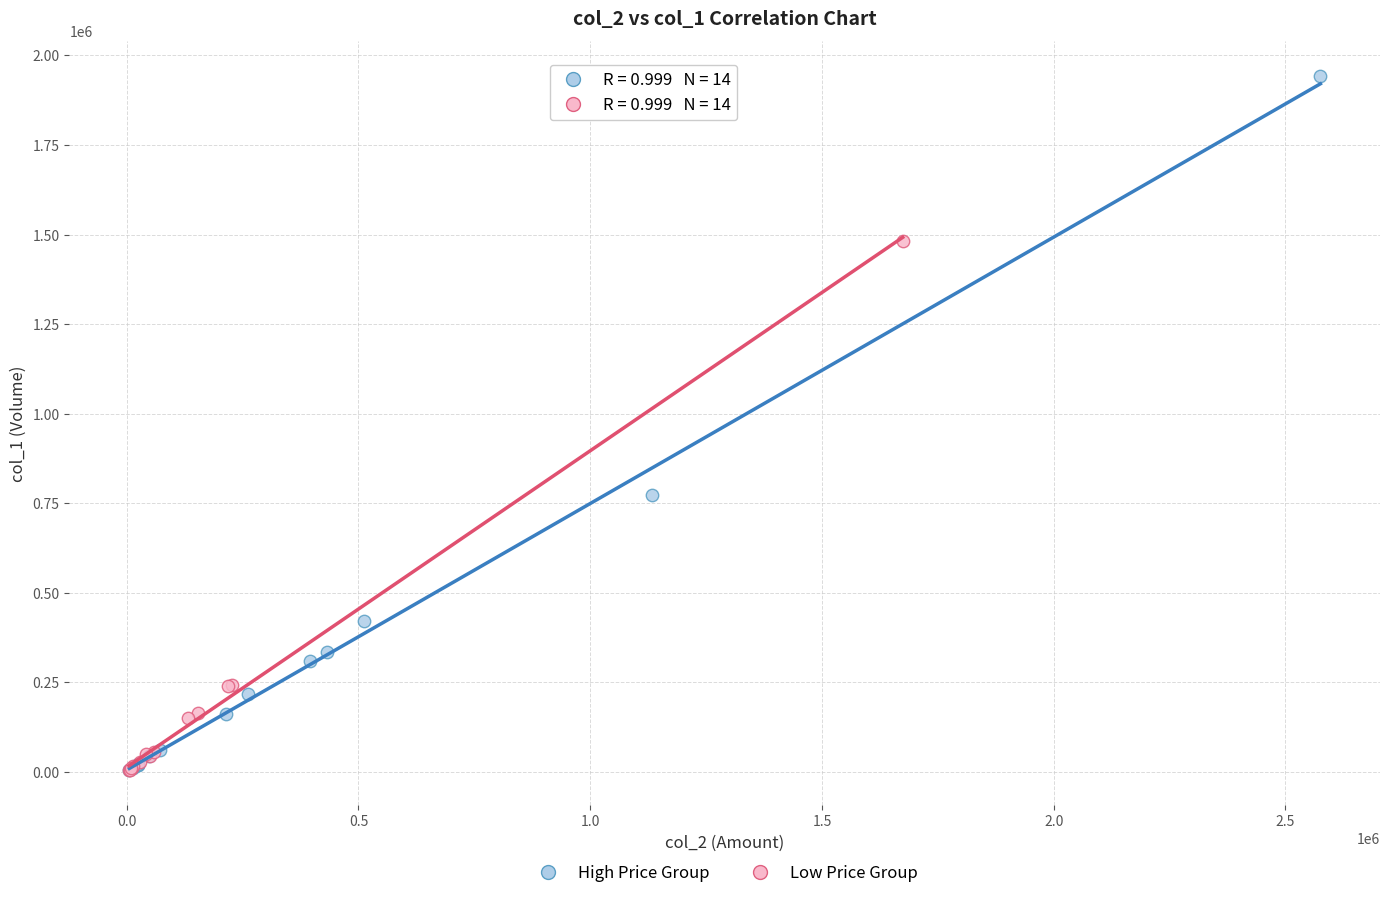

Which series reaches the maximum Y coordinate?

High Price Group